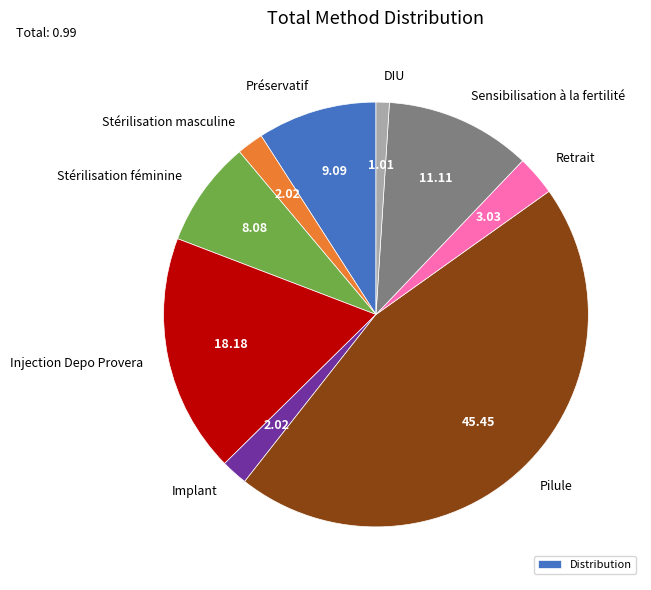

Which slice is the largest?

Pilule